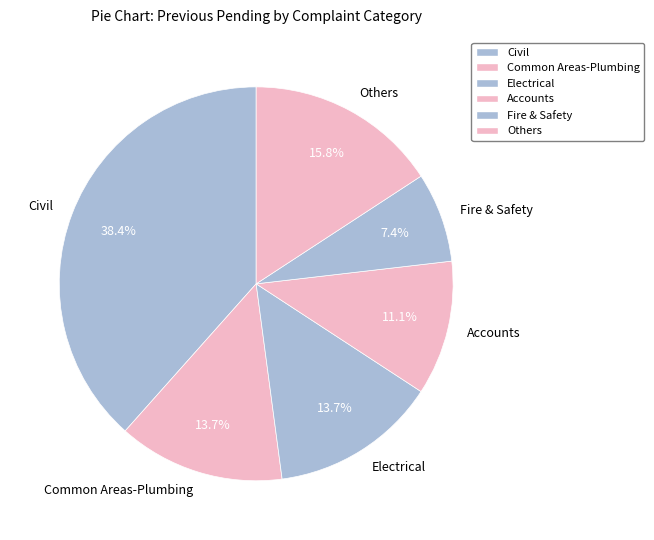

Is the sum of Civil and Electrical greater than half?

Yes